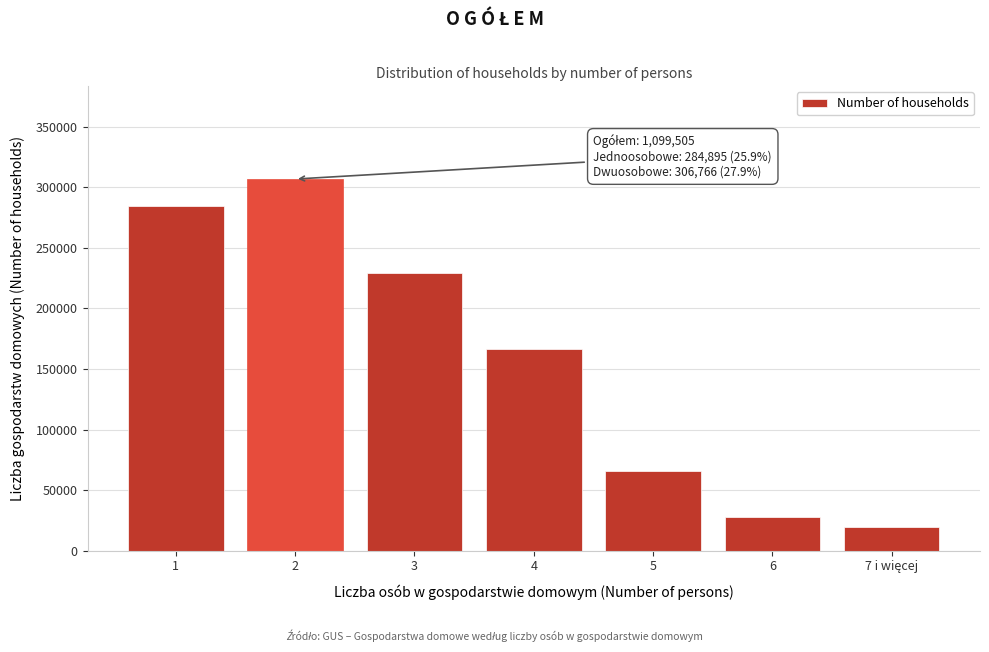

Reading left to right, list all the values displayed in this chart.

284895	306766	228927	166239	65774	27411	19495